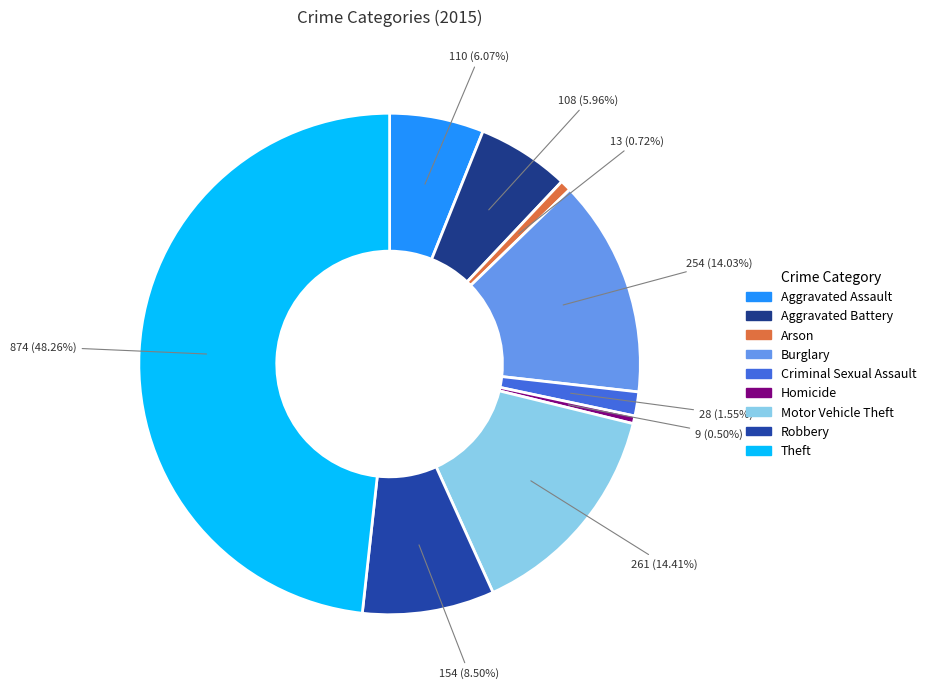

Does Criminal Sexual Assault account for over 50% of the chart?

No